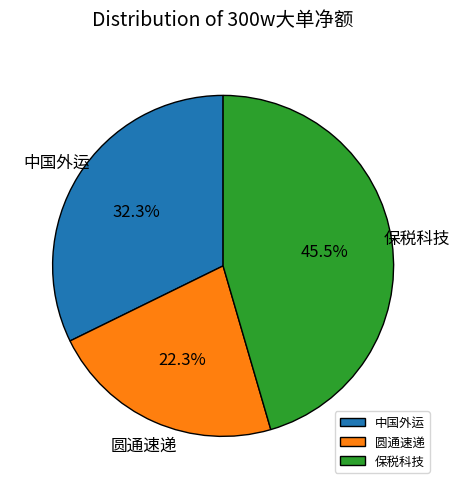

Rank the categories by value from highest to lowest.

保税科技, 中国外运, 圆通速递